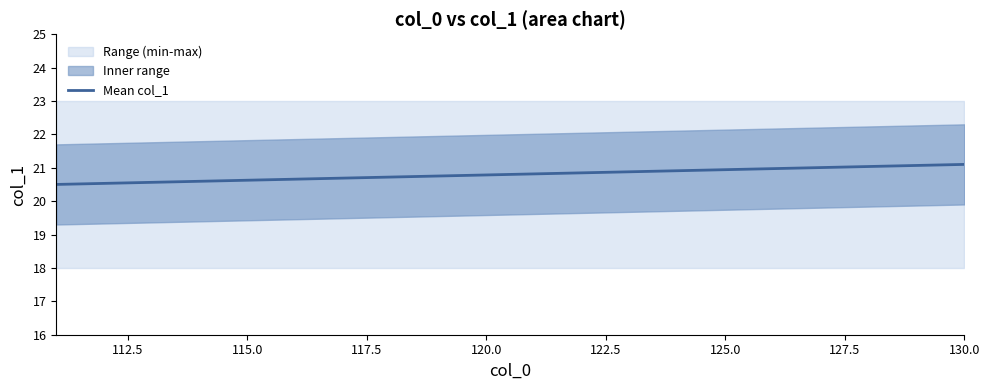

What is the minimum value for Mean col_1?

20.5